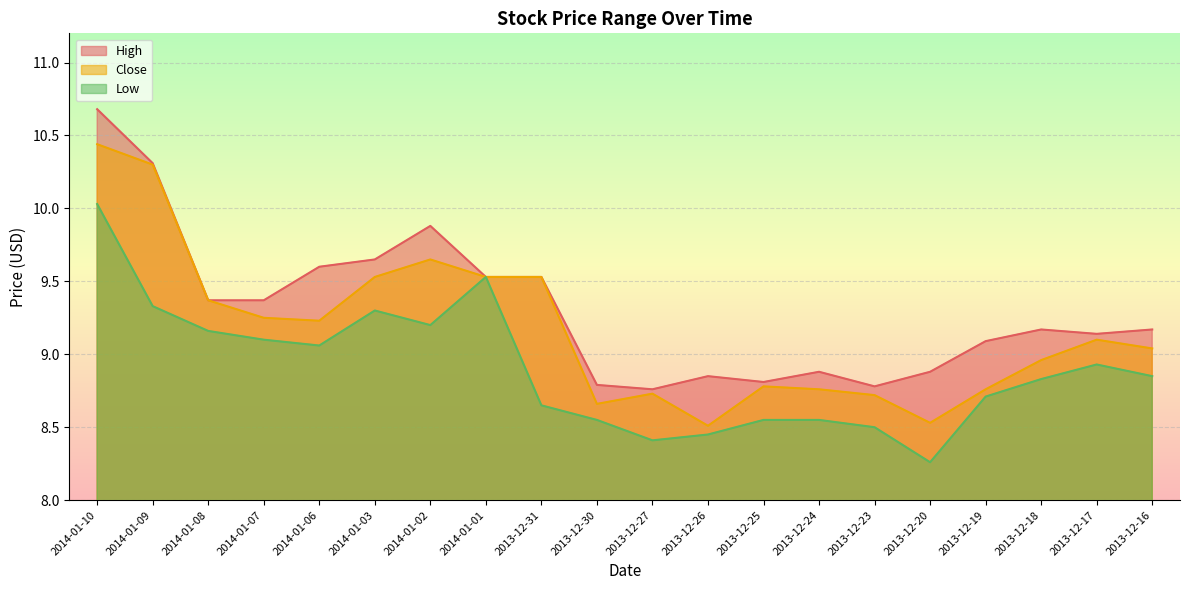

How many lines are shown in the chart?

3